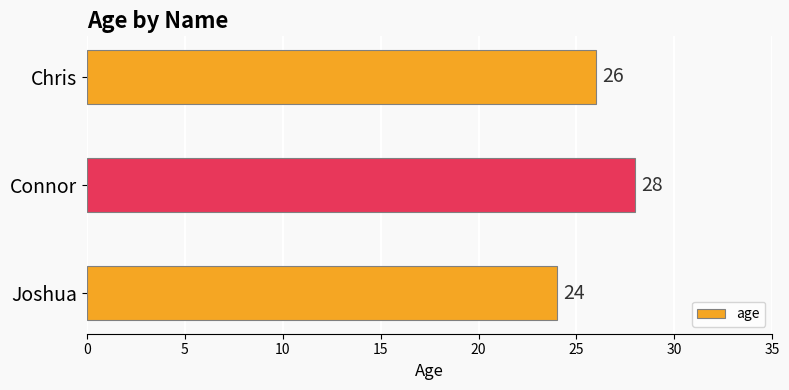

What is the maximum value shown in the chart?

28